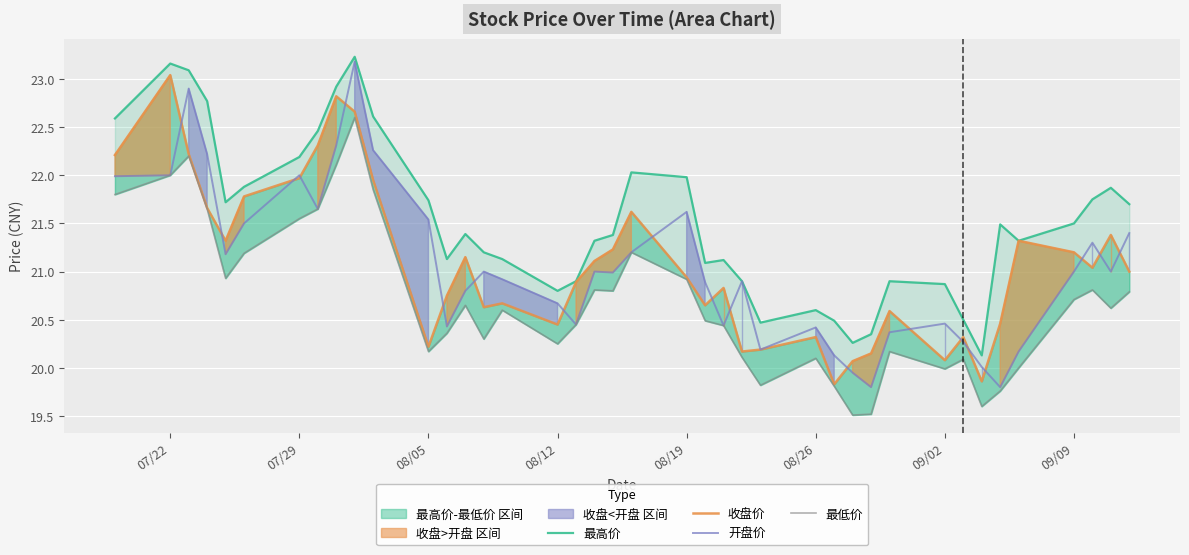

What is the maximum value for 开盘价?

23.2